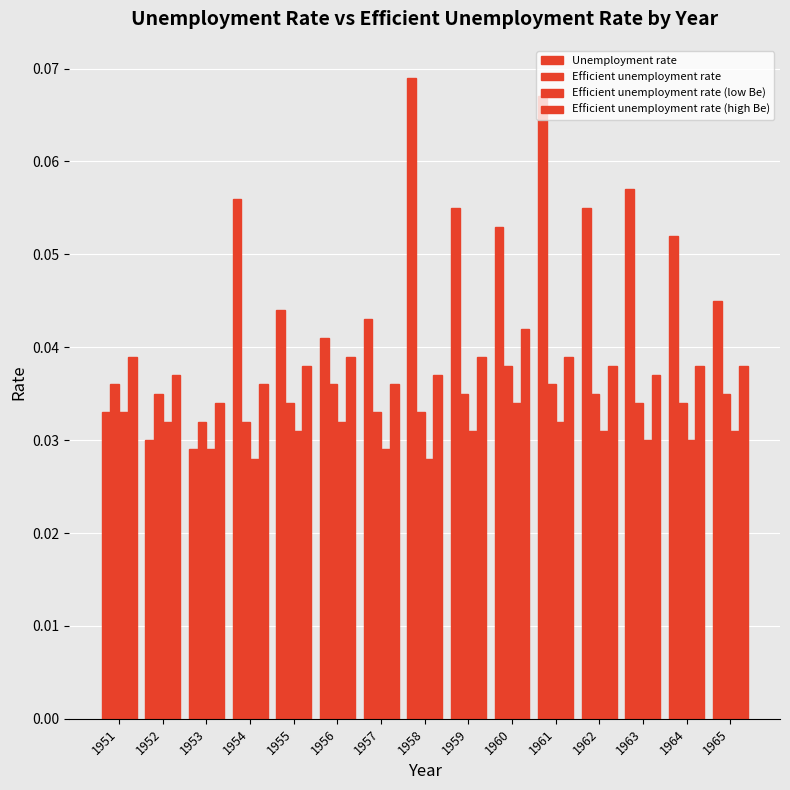

How many distinct data groups are displayed?

4